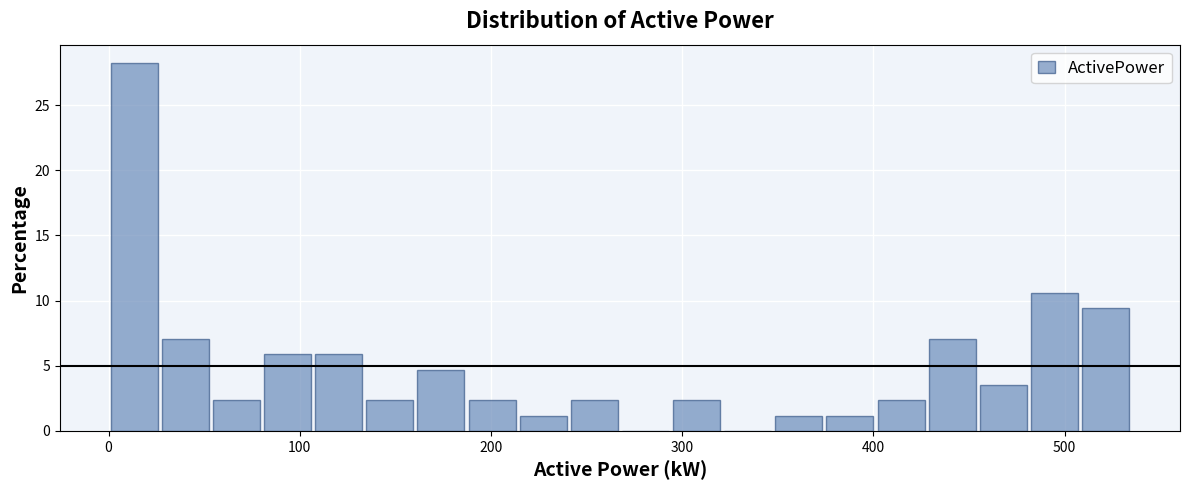

Around what value on the x-axis is the tallest bar? Give the approximate position of its centre, as read against the axis.

10